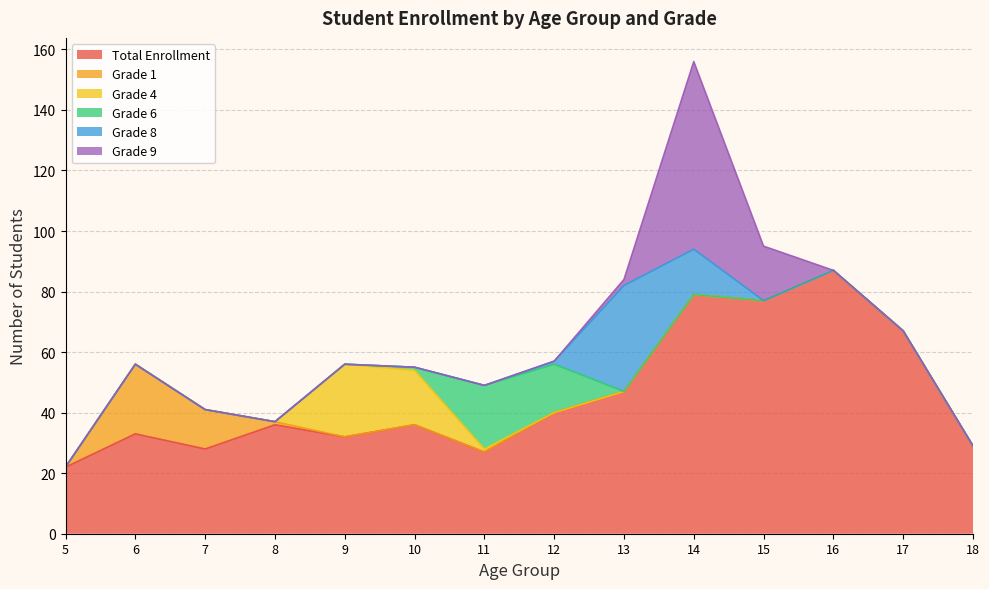

At which category is the sum across all series the highest?

14